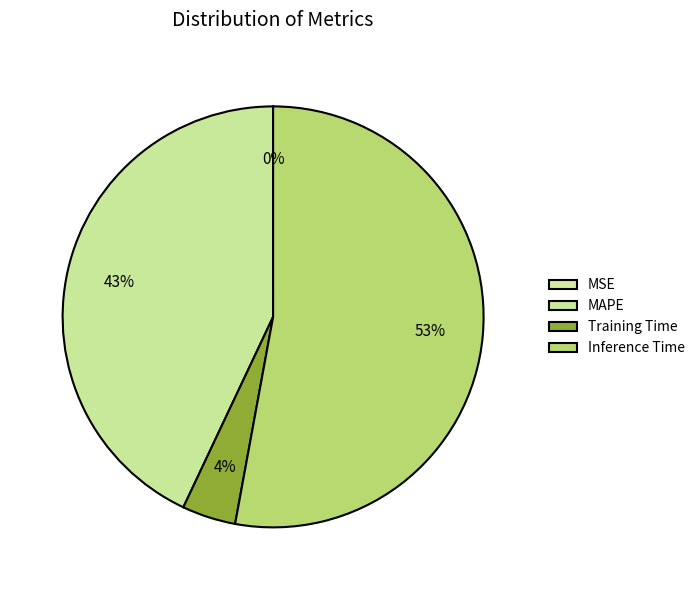

What is the change in value from MAPE to Inference Time?

+0.2